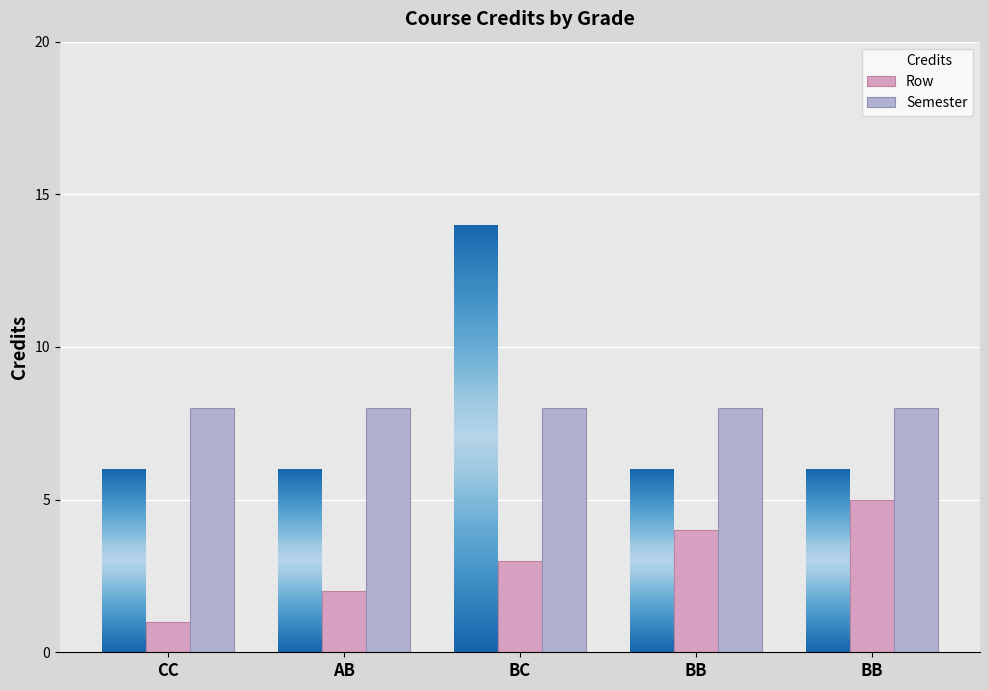

Reading right to left, list all the values displayed in this chart.

Credits: BB=6	BB=6	BC=14	AB=6	CC=6
Row: BB=5	BB=4	BC=3	AB=2	CC=1
Semester: BB=8	BB=8	BC=8	AB=8	CC=8